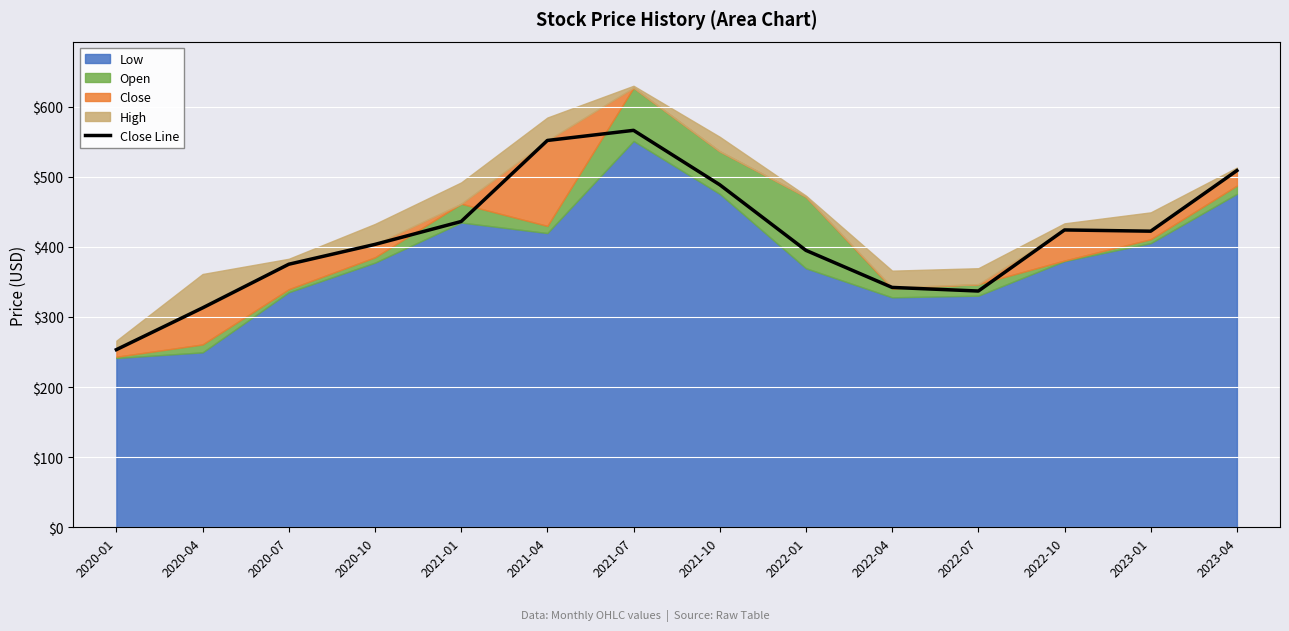

At which label does the data first exceed 422?

2021-01